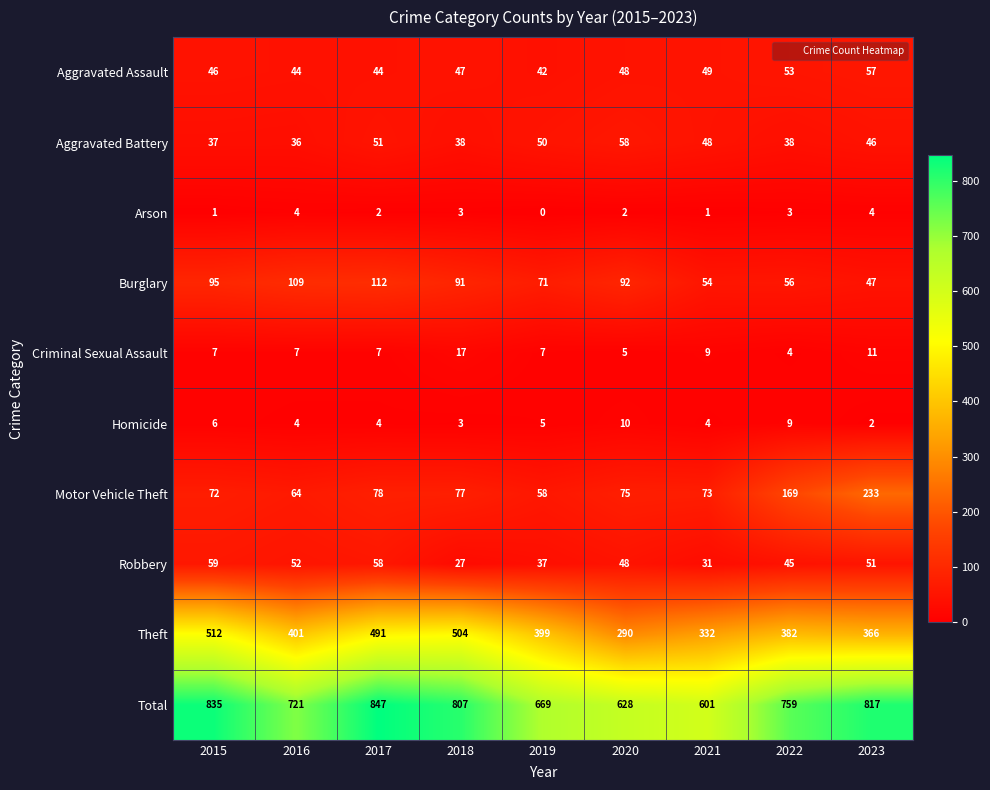

How many distinct data groups are displayed?

10